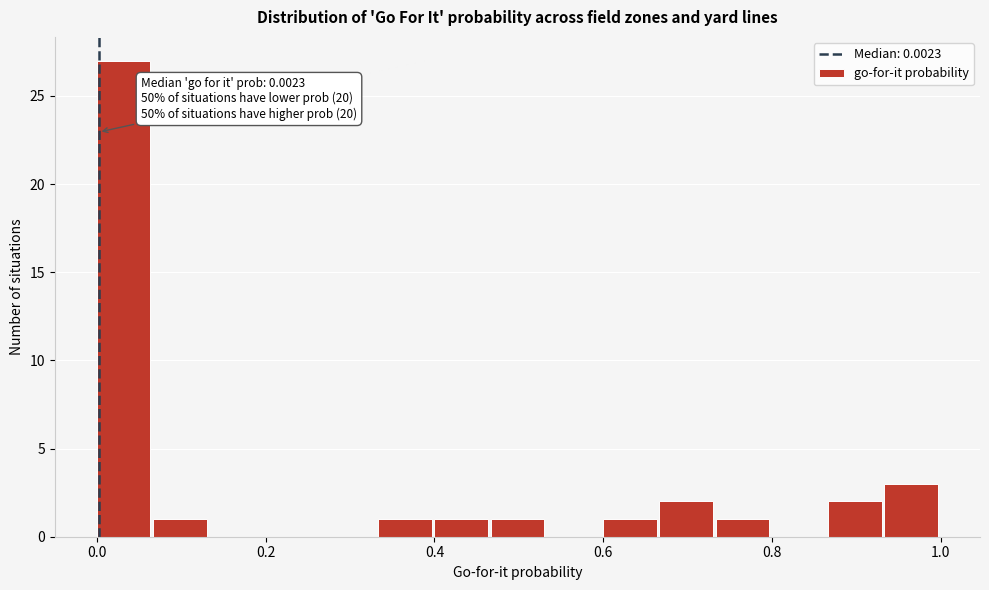

Around what value on the x-axis is the tallest bar? Give the approximate position of its centre, as read against the axis.

0.04